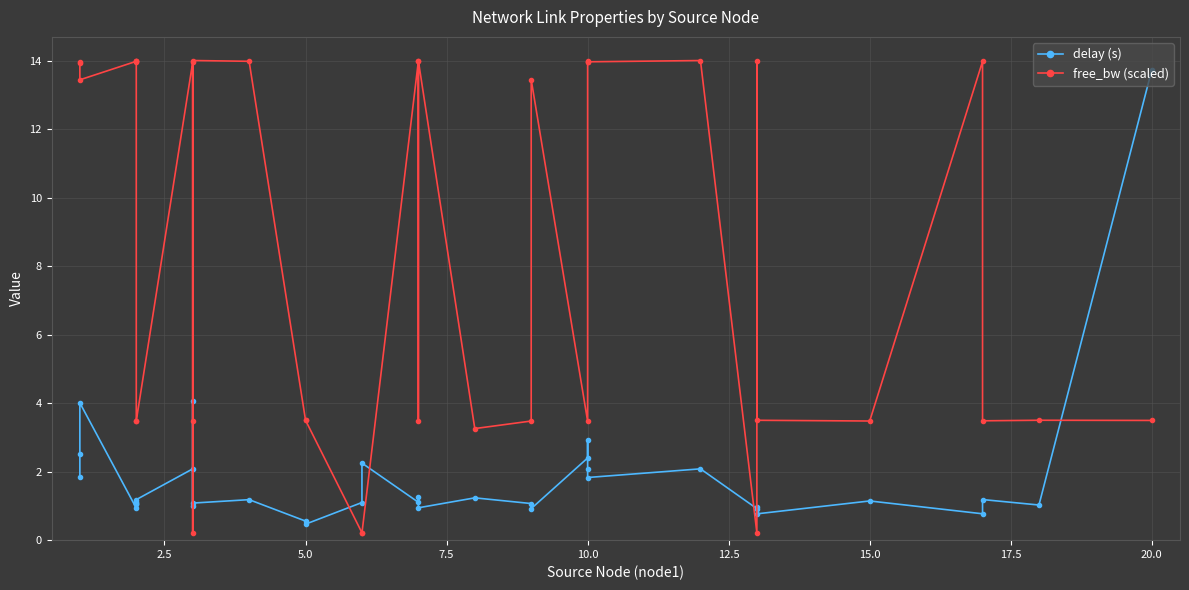

What is the minimum value for free_bw (scaled)?

0.2